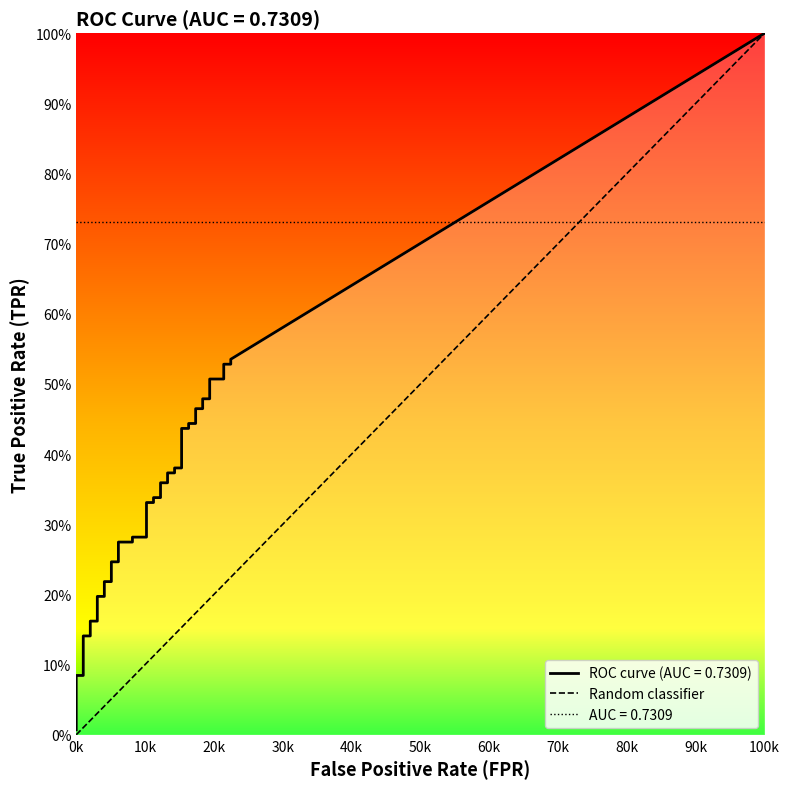

Which has a higher value, 100k or 0k?

100k